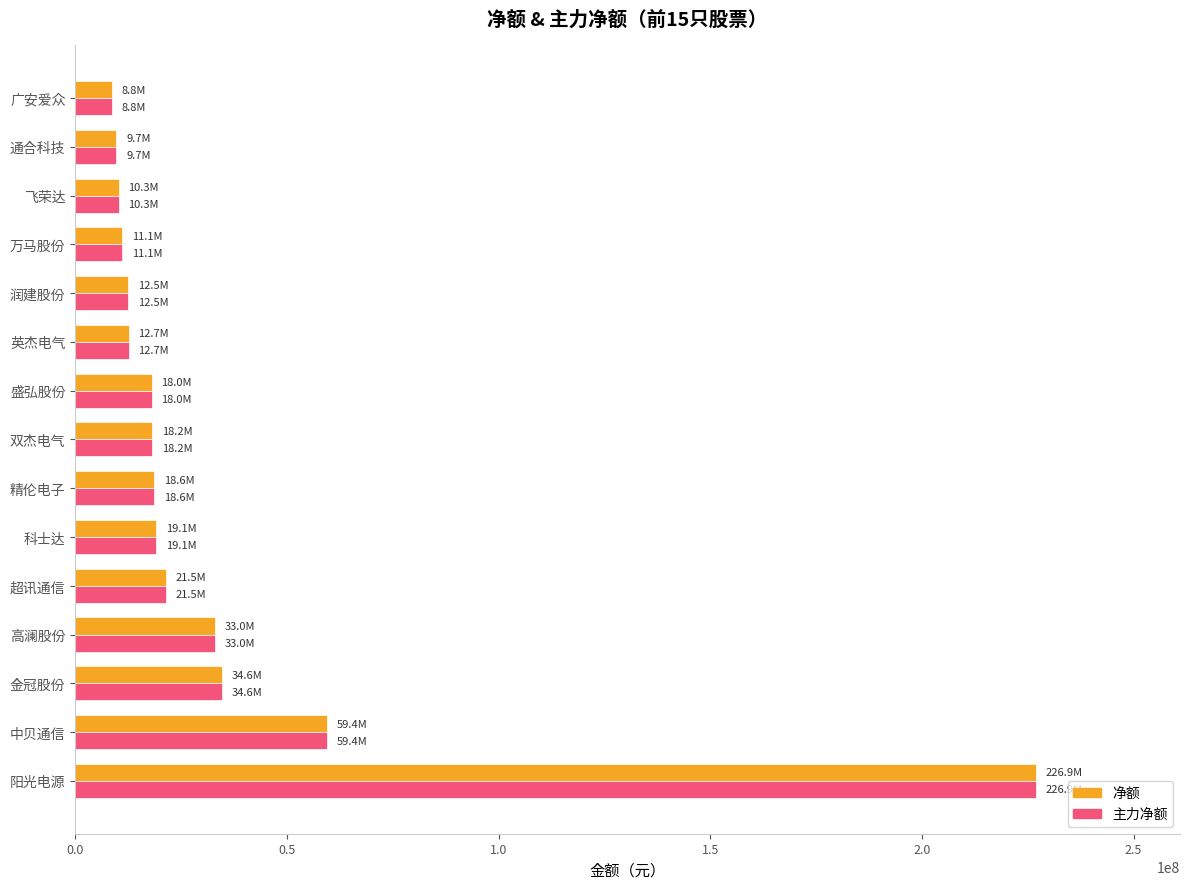

Is it true that 主力净额 equals 58756496 at 高澜股份?

False